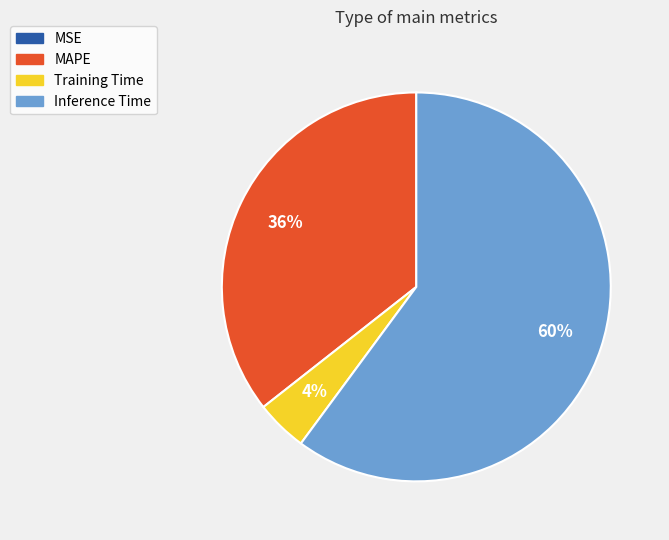

To the nearest percent, what is the average slice percentage?

25%